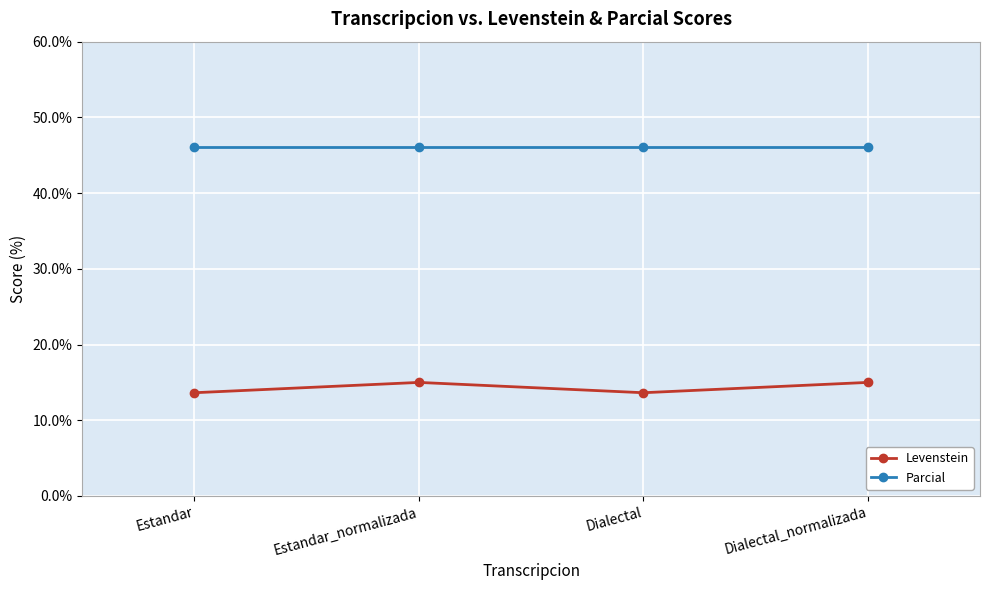

Which series has the largest total across all categories?

Parcial